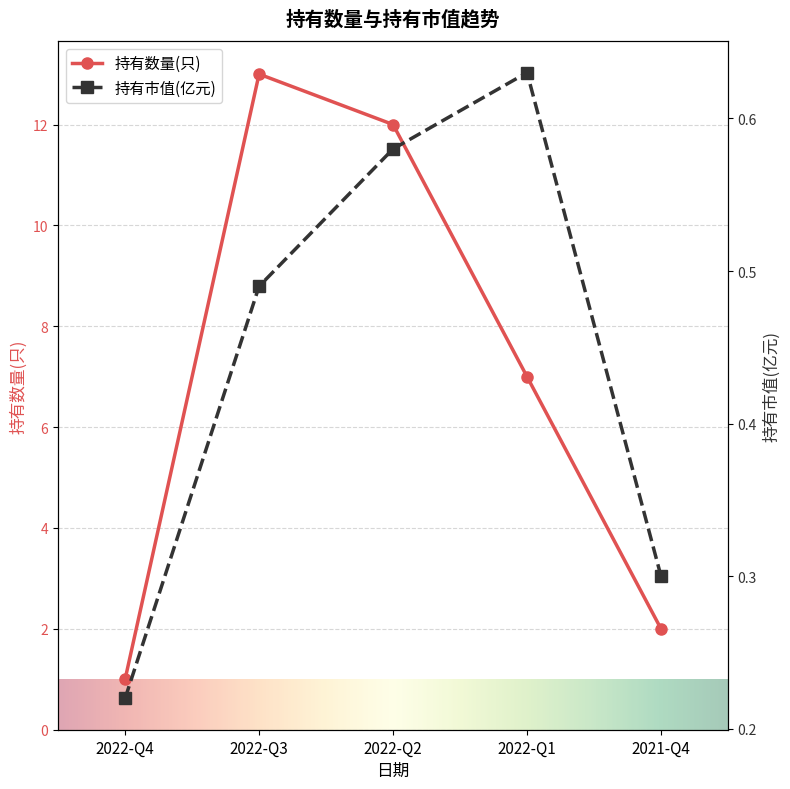

What is the value of the 持有数量(只) point at the 4th from the left?

7